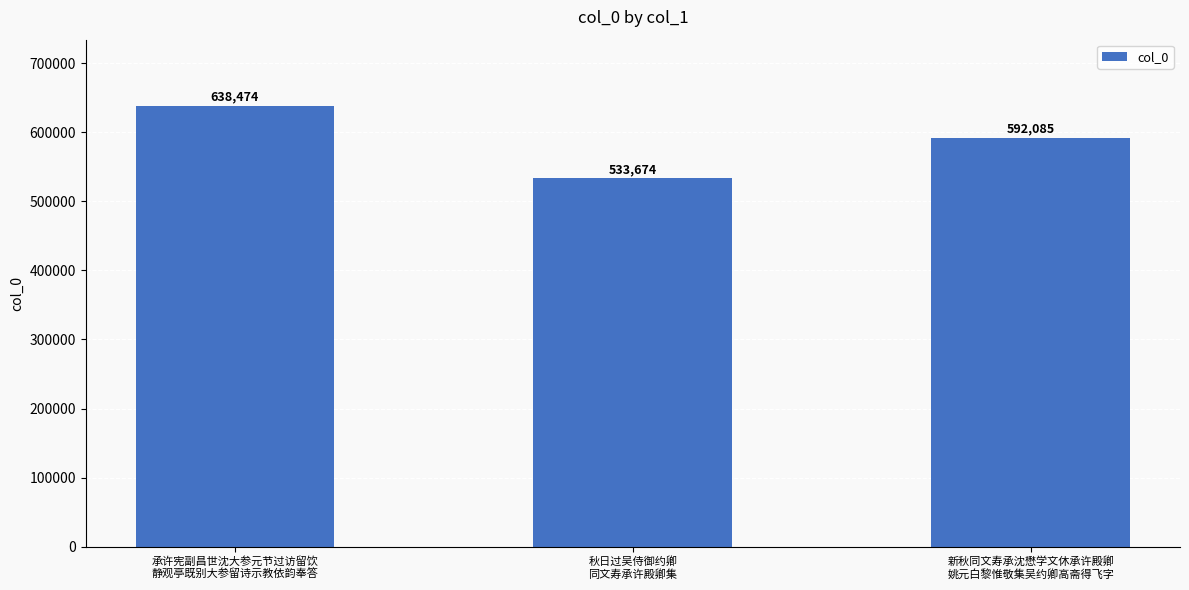

Which has a higher value, 秋日过吴侍御约卿
同文寿承许殿卿集 or 新秋同文寿承沈懋学文休承许殿卿
姚元白黎惟敬集吴约卿高斋得飞字?

新秋同文寿承沈懋学文休承许殿卿
姚元白黎惟敬集吴约卿高斋得飞字